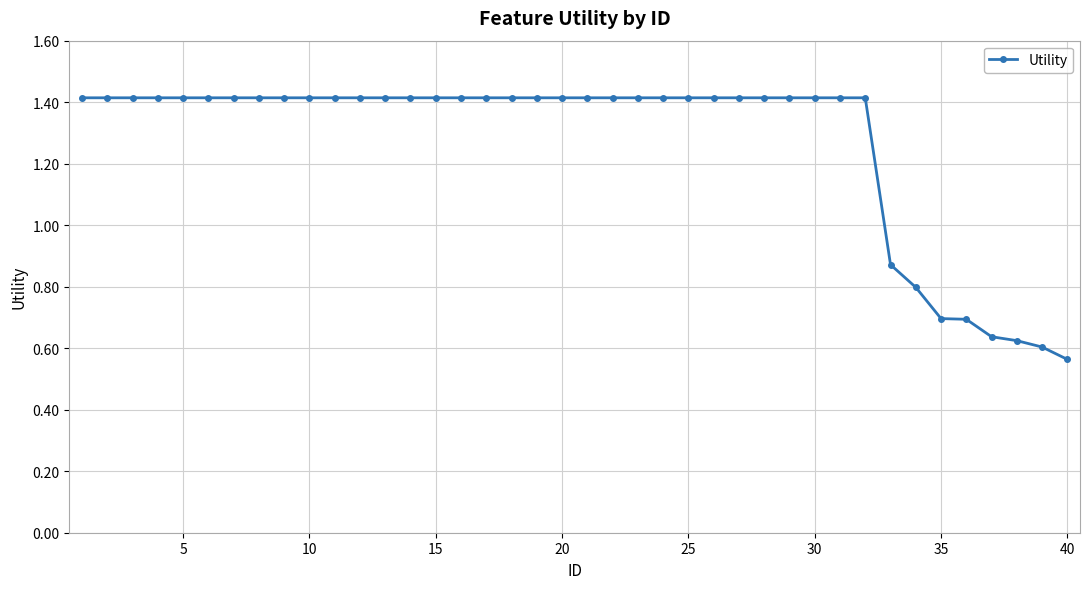

What is the value of the 30th point from the left?

1.4